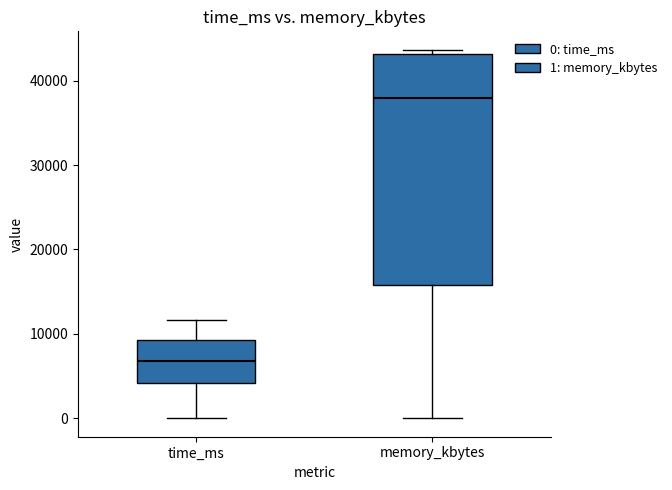

Where is the lower edge of the box for memory_kbytes on the y-axis? The values are not printed on the chart, so give them approximately, as read against the axis.

16000